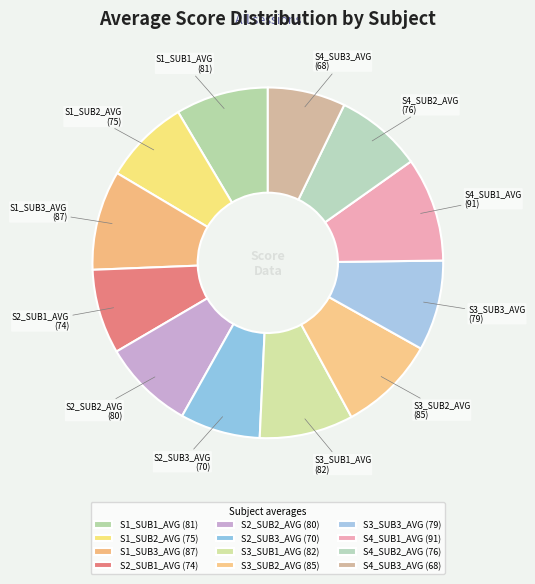

What is the ratio of the value at S3_SUB3_AVG to the value at S2_SUB3_AVG?

1.1